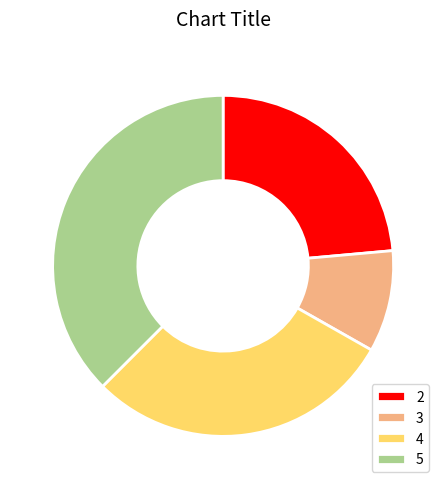

Rank the categories by value from lowest to highest.

3, 2, 4, 5